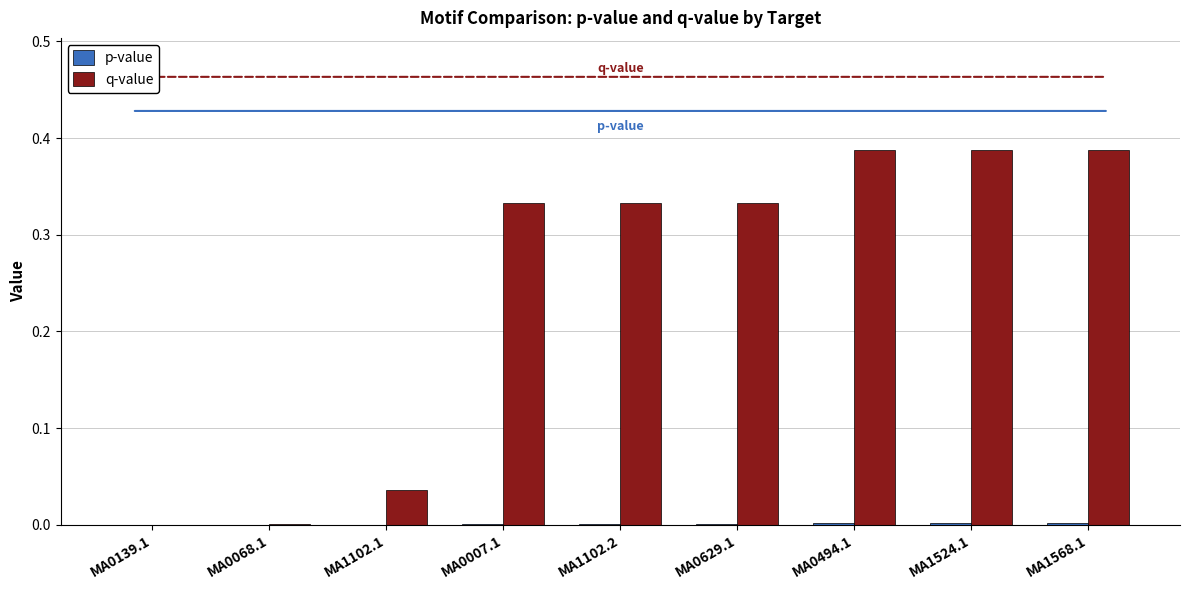

The q-value series shows 0.2 at MA0629.1. True or false?

False